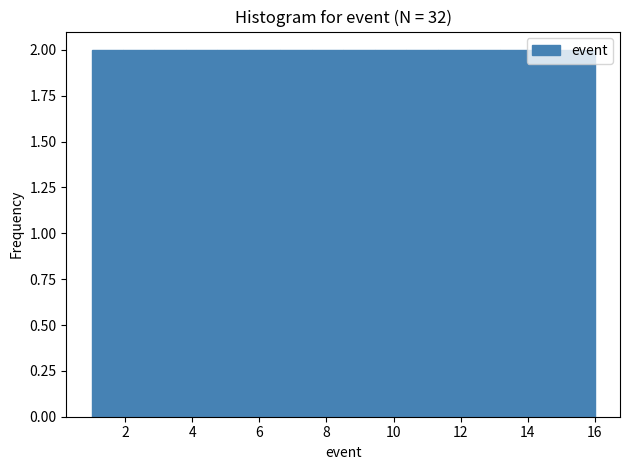

What is the height of the bar covering 2.0 to 2.8 on the x-axis? Neither the bar edges nor the heights are printed on the chart, so give them approximately, as read against the axes.

2